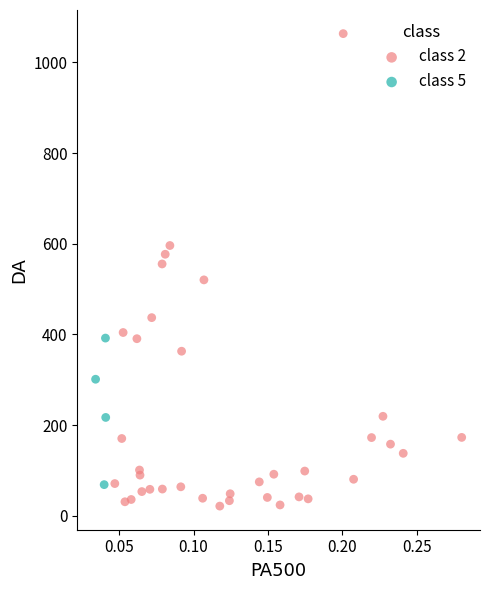

Which series reaches the minimum Y coordinate?

class 2